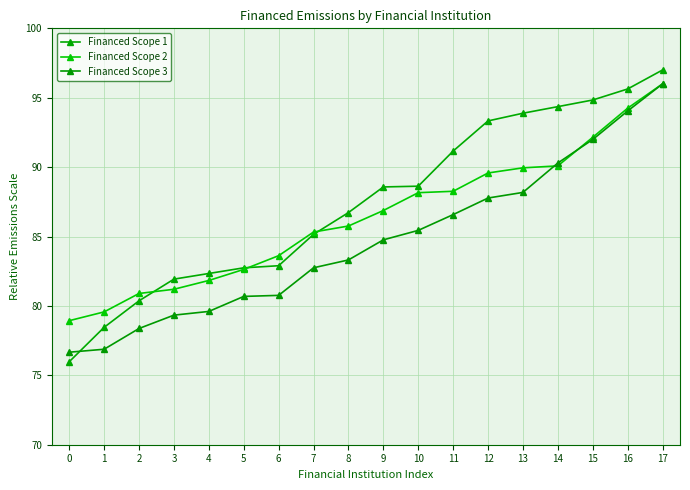

Does the chart have visible grid lines?

Yes